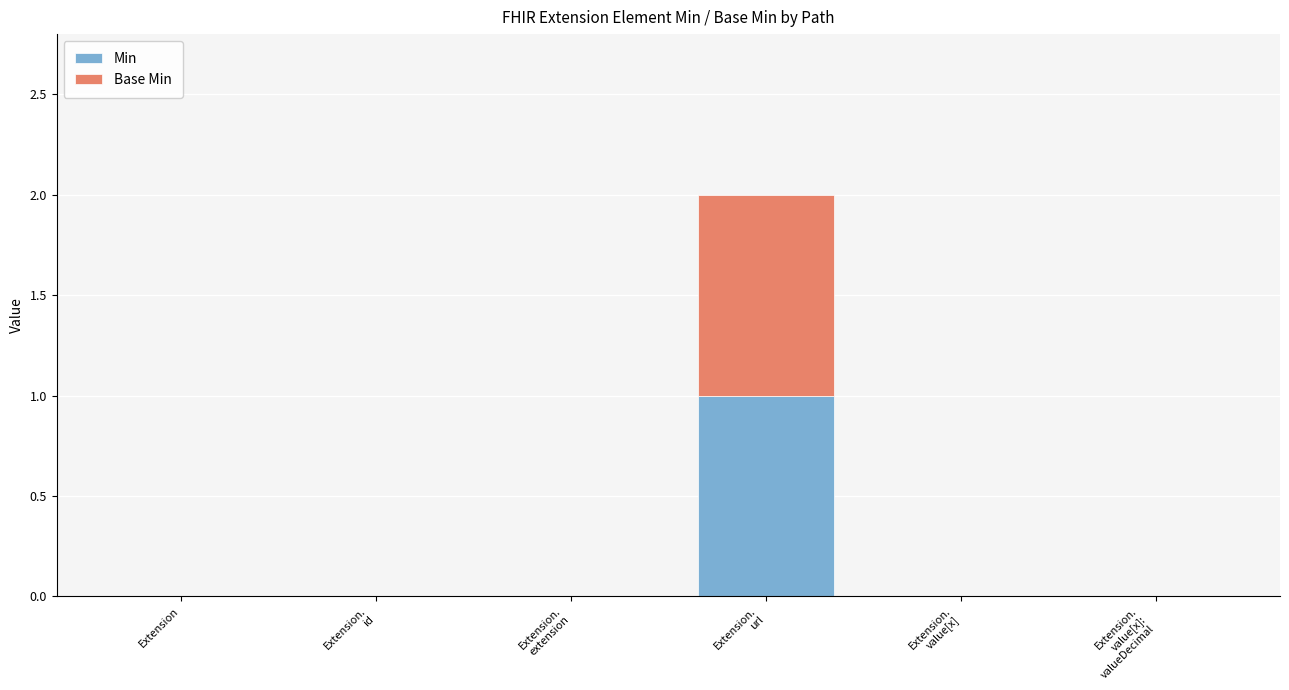

The Min series shows -1 at Extension. True or false?

False